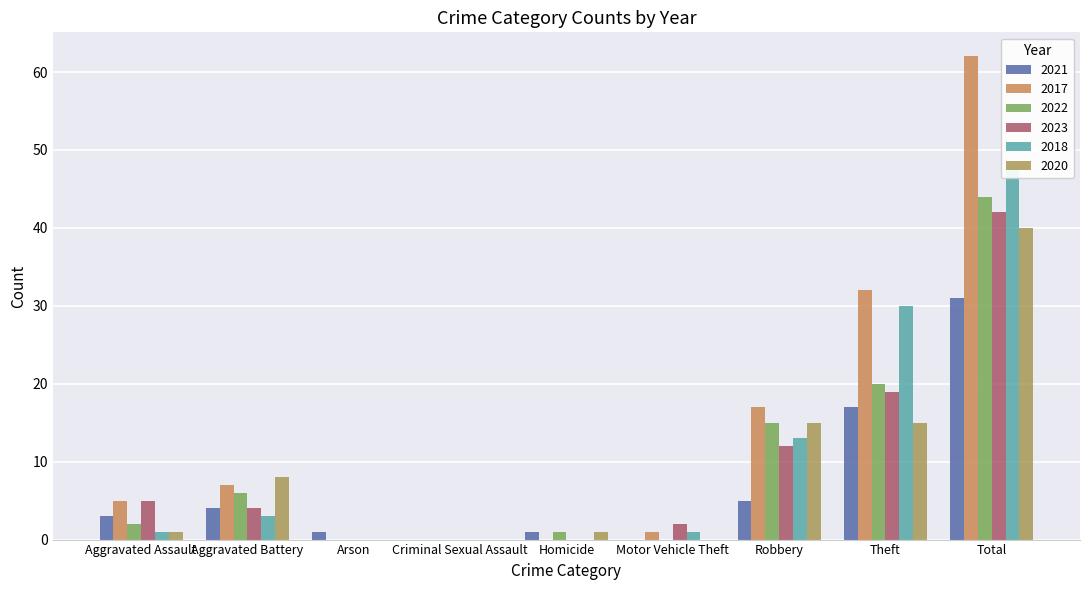

What is the difference between the 2020 values at Aggravated Battery and Motor Vehicle Theft?

8